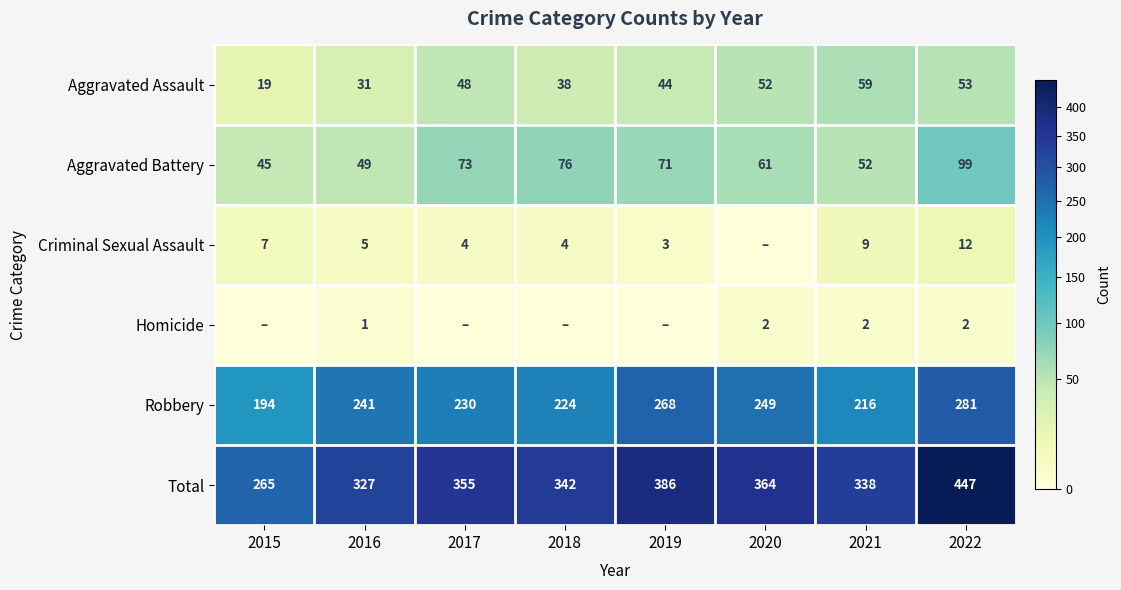

How many values in the Aggravated Assault series are below 48?

4